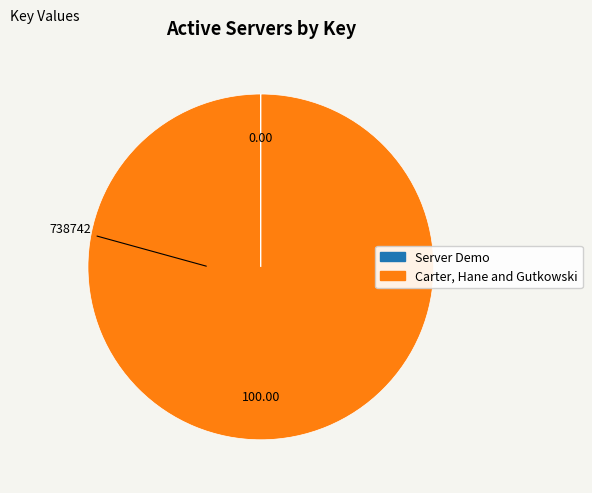

Which category accounts for the majority?

Carter, Hane and Gutkowski